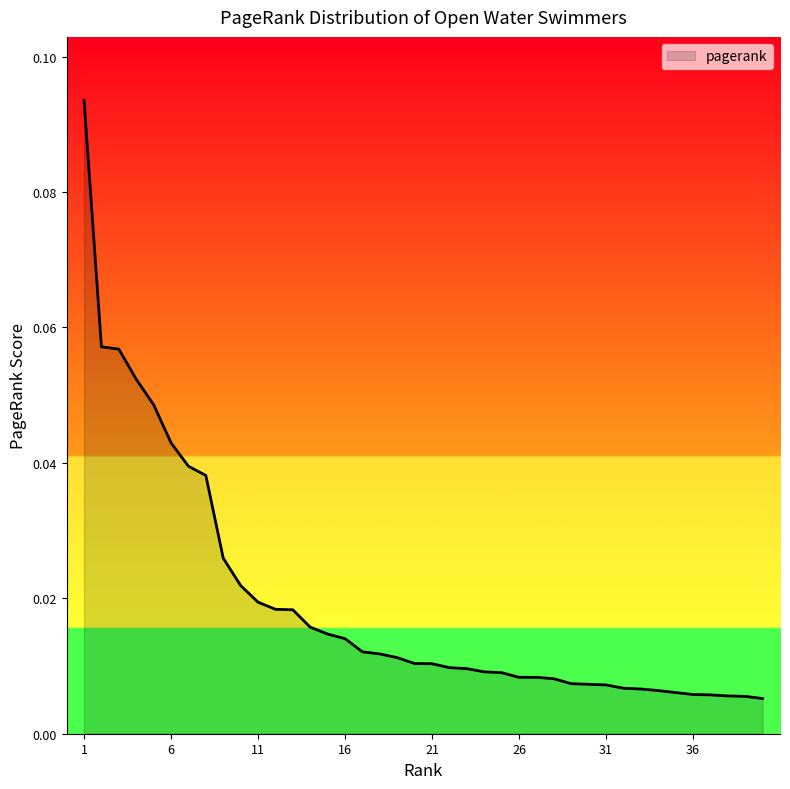

Reading left to right, what are all the values shown in this chart?

0.1	0.1	0.1	0.1	0.0	0.0	0.0	0.0	0.0	0.0	0.0	0.0	0.0	0.0	0.0	0.0	0.0	0.0	0.0	0.0	0.0	0.0	0.0	0.0	0.0	0.0	0.0	0.0	0.0	0.0	0.0	0.0	0.0	0.0	0.0	0.0	0.0	0.0	0.0	0.0